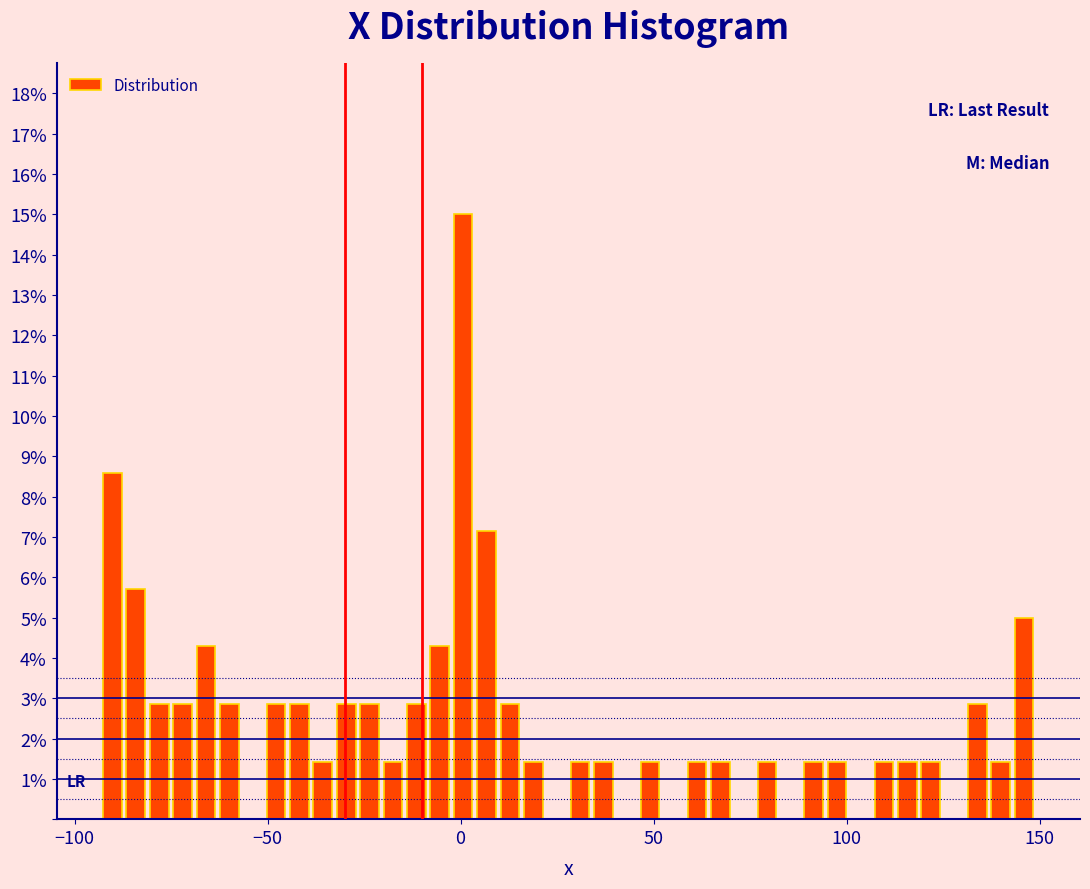

Around what value on the x-axis is the tallest bar? Give the approximate position of its centre, as read against the axis.

0